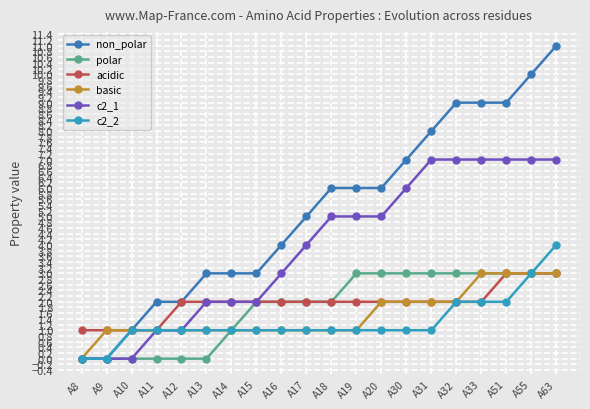

The value of c2_2 at A13 is 1. True or false?

True